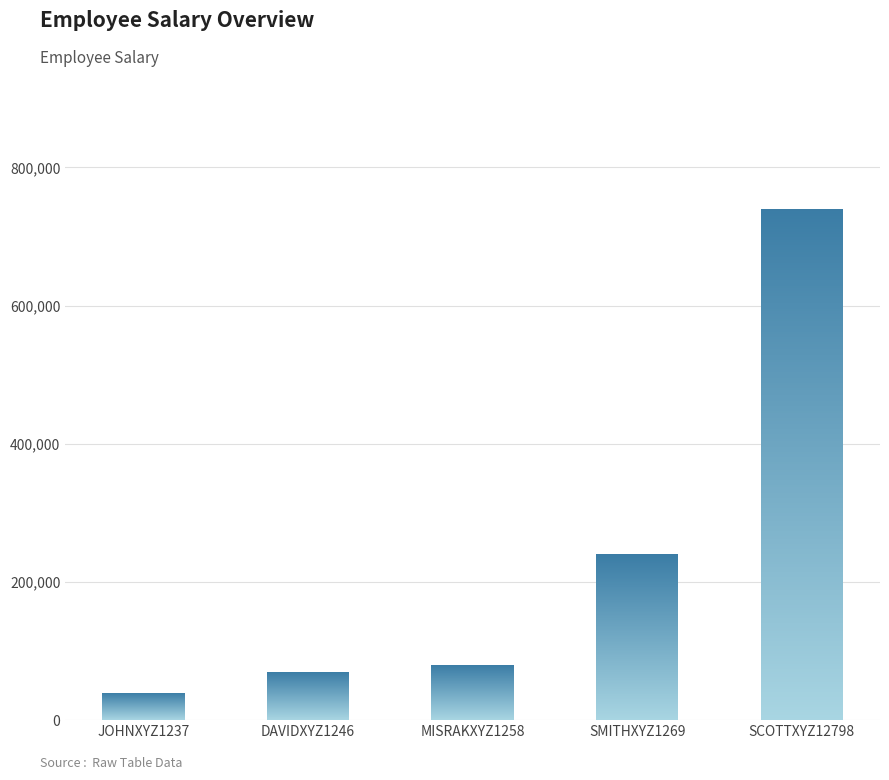

Are the bars grouped side by side (vs. stacked)?

No